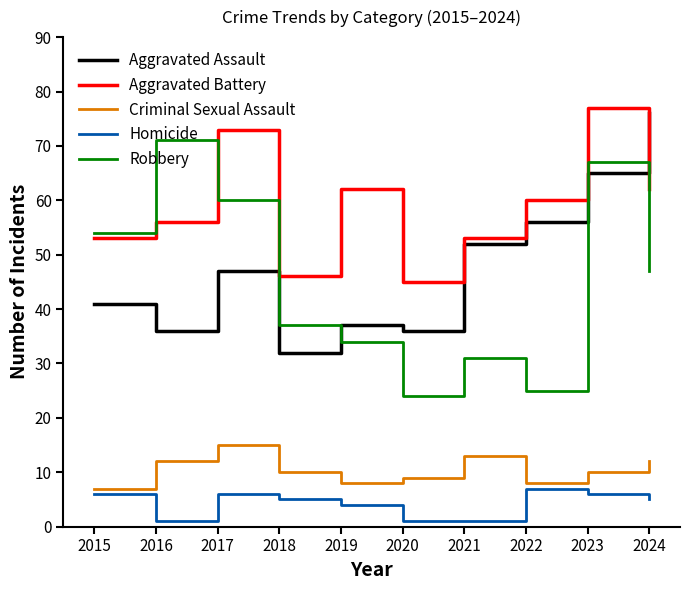

What is the total value across all series at 2019?

145